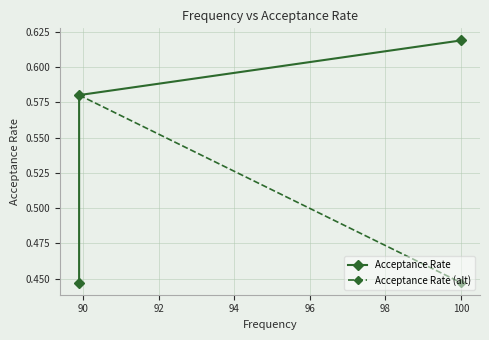

How many values are between 0 and 1?

3